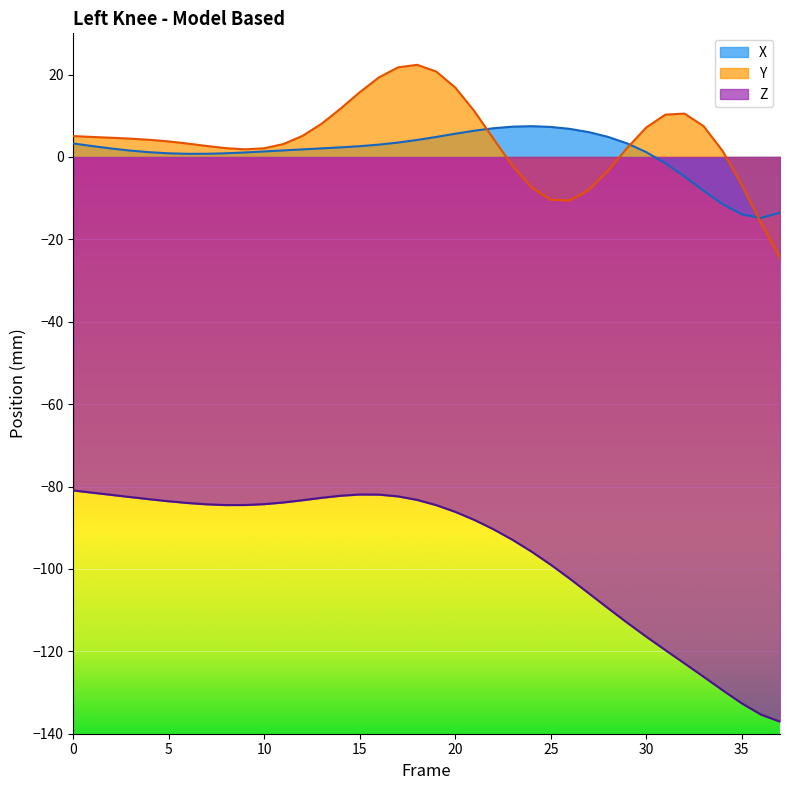

Which series changed the most between 12 and 26?

Z